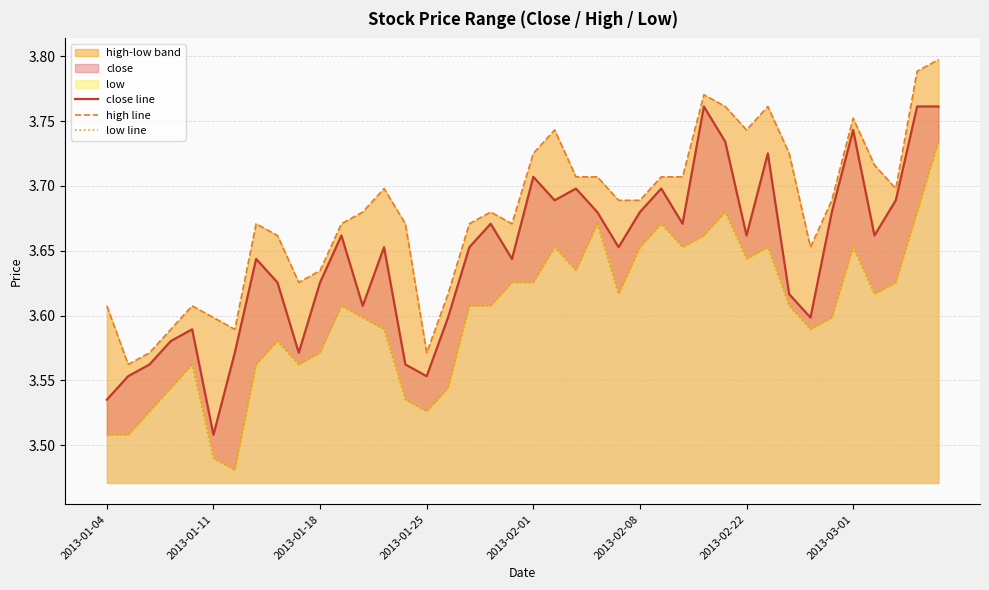

Where is close line nearest to the value 3?

2013-01-11